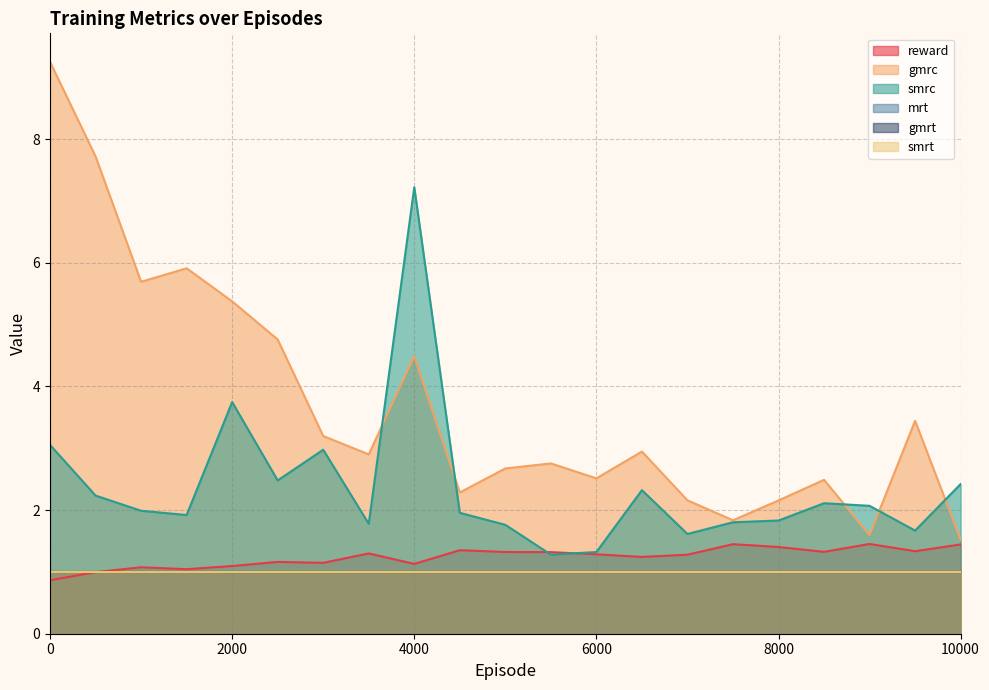

True or false: reward and gmrc cross at least once.

False